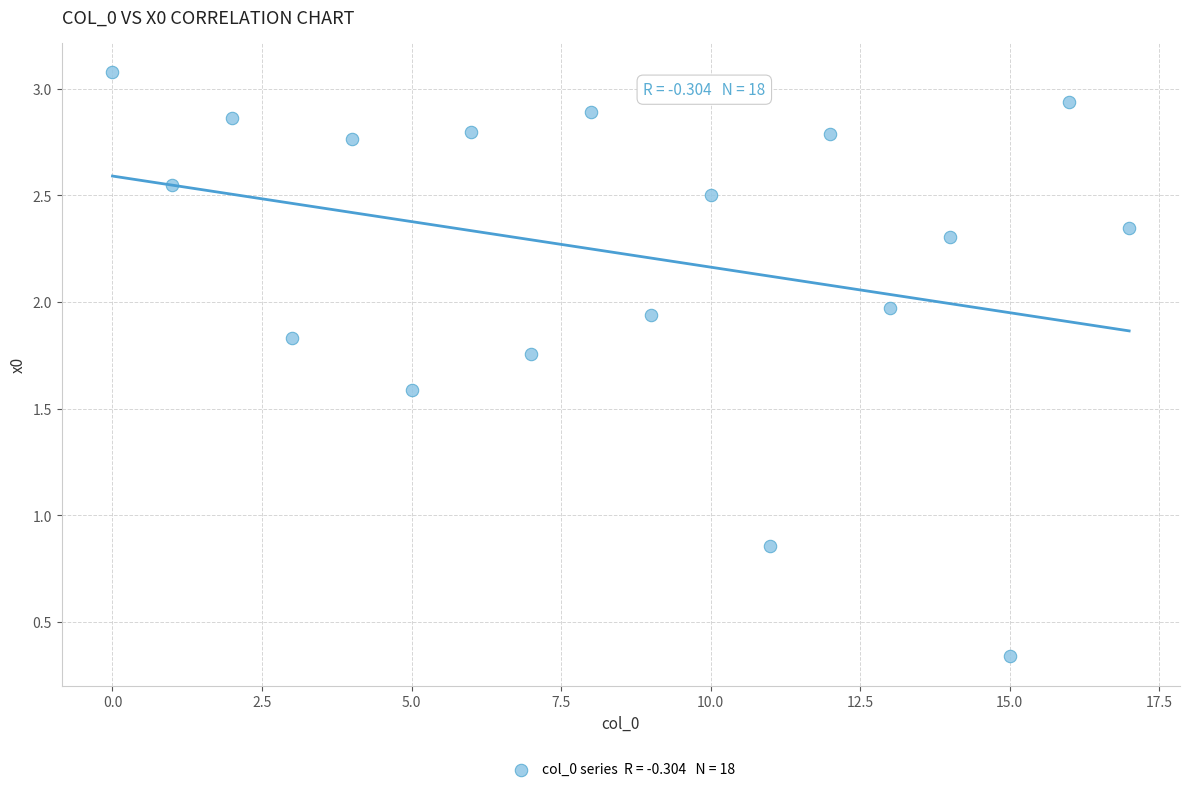

What is the range of Y values (max minus min)?

2.7